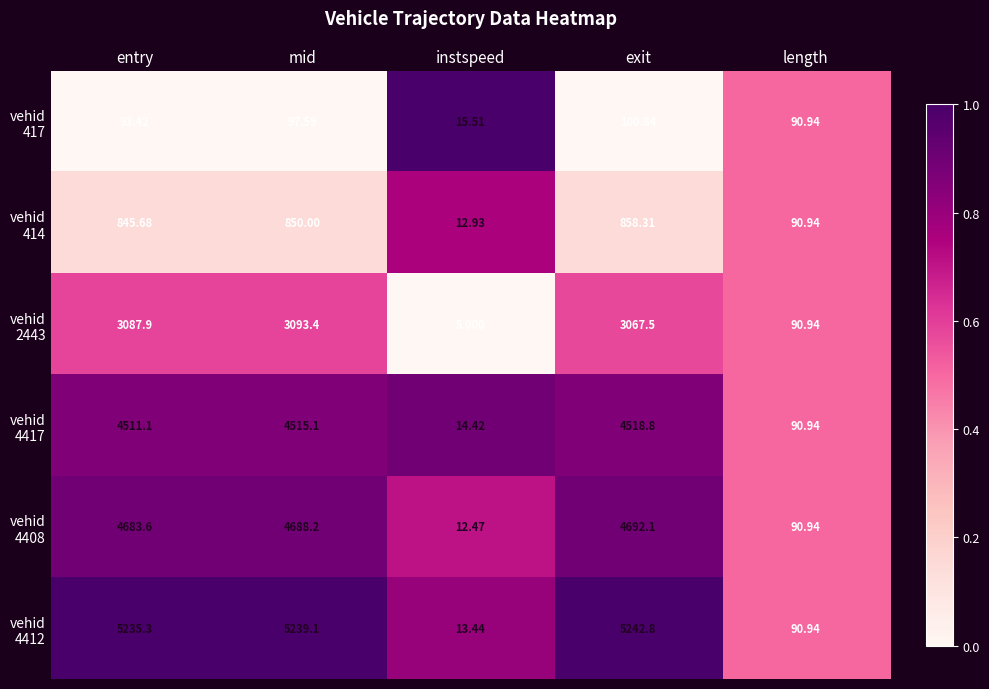

Which label corresponds to the smallest value in the chart?

instspeed